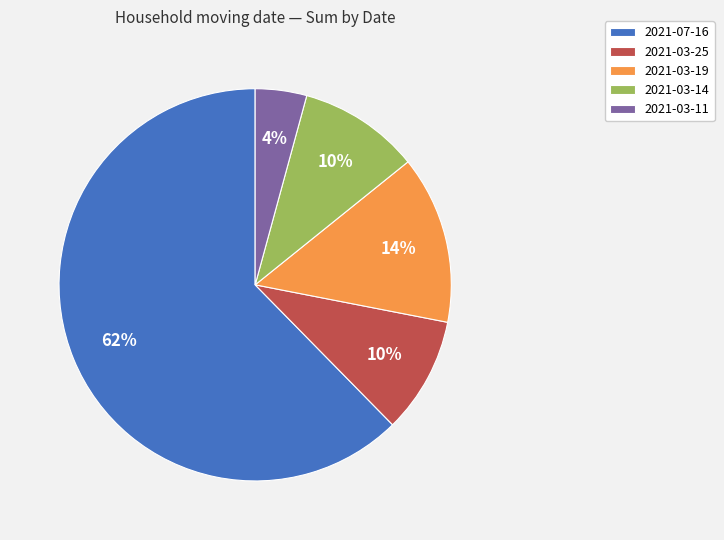

Count the number of slices in the pie.

5